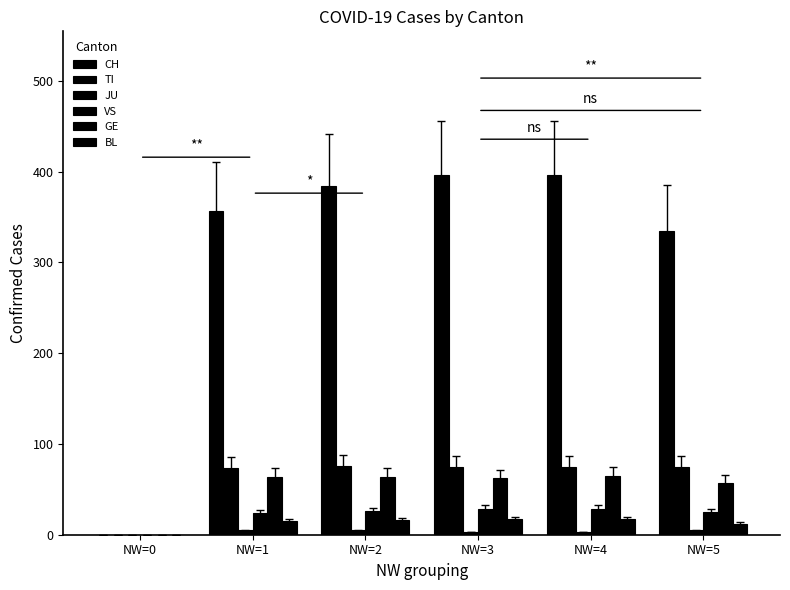

List the series in order of their peak value, highest first.

CH, TI, GE, VS, BL, JU